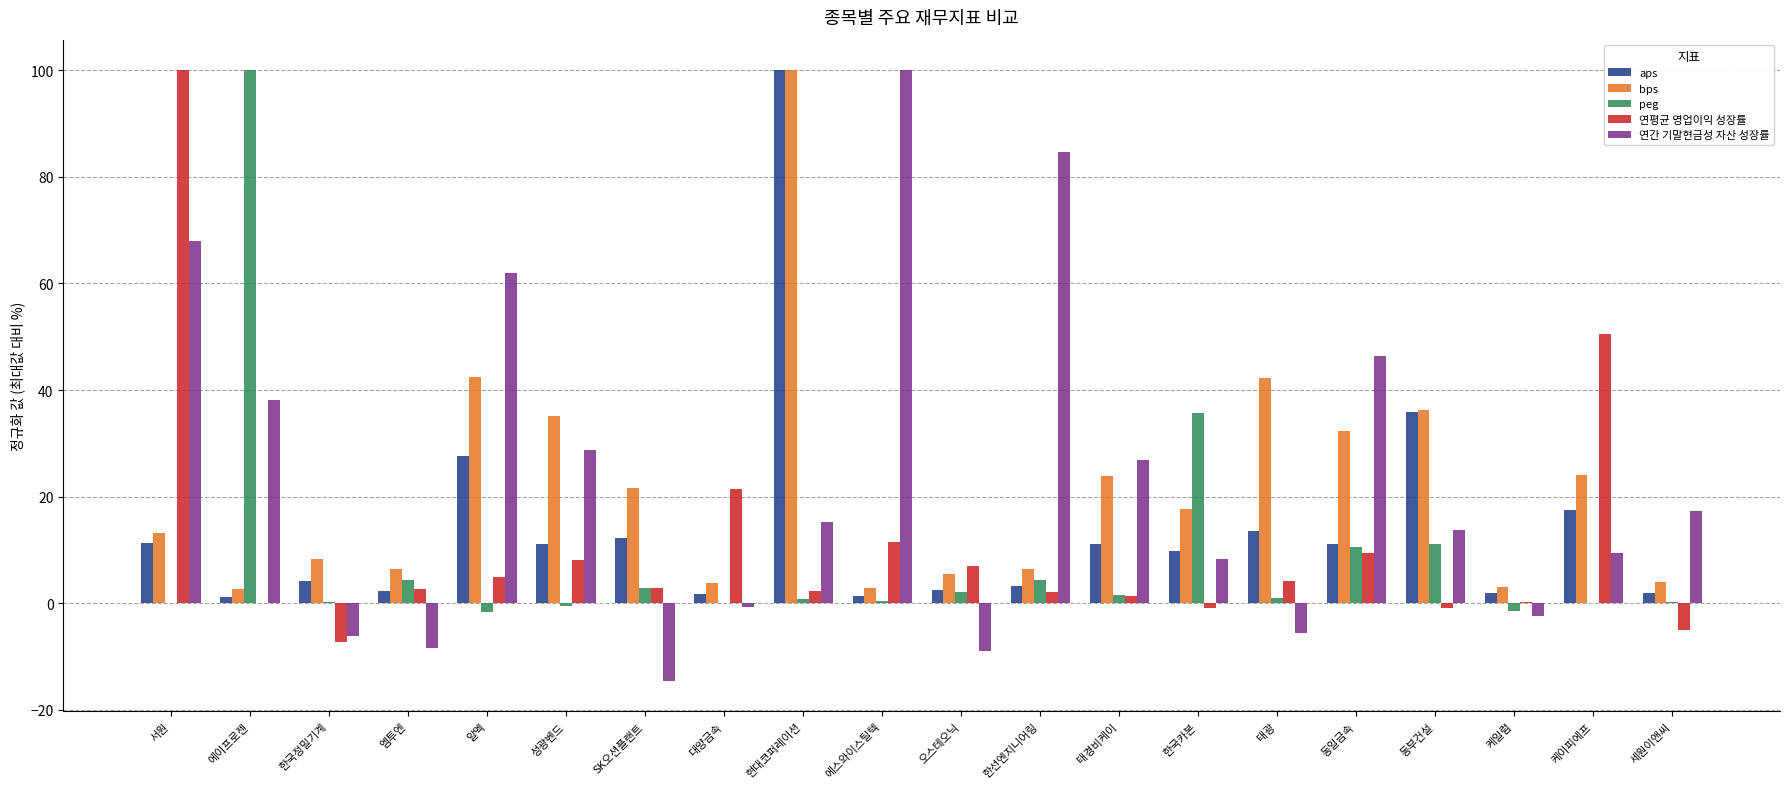

What is the sum of all 연평균 영업이익 성장률 values?

214.4